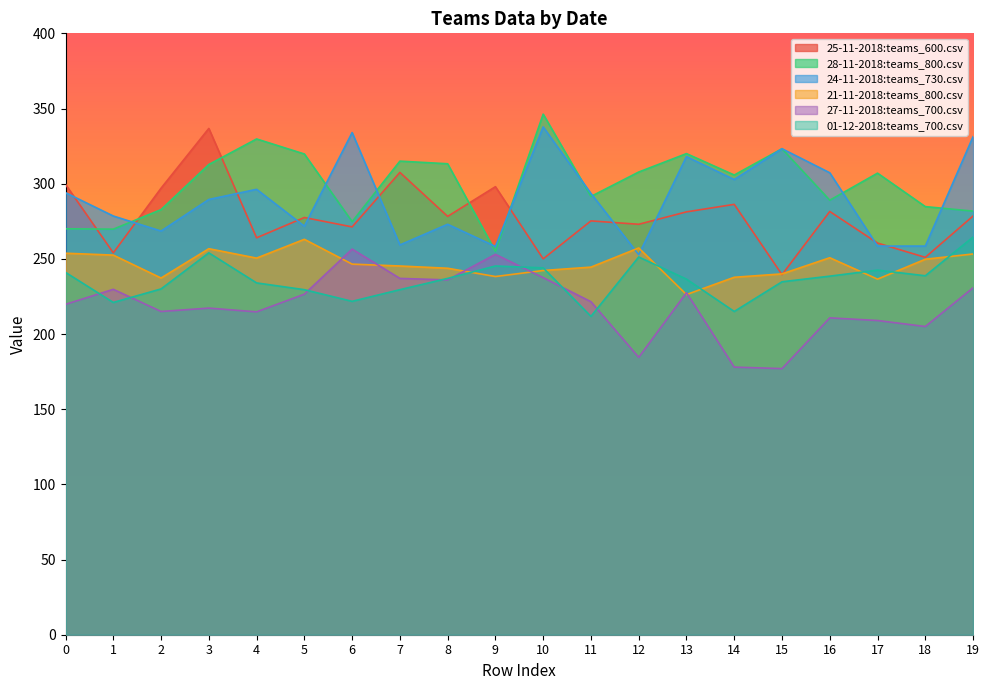

What are all the series names shown in the legend?

25-11-2018:teams_600.csv, 28-11-2018:teams_800.csv, 24-11-2018:teams_730.csv, 21-11-2018:teams_800.csv, 27-11-2018:teams_700.csv, 01-12-2018:teams_700.csv